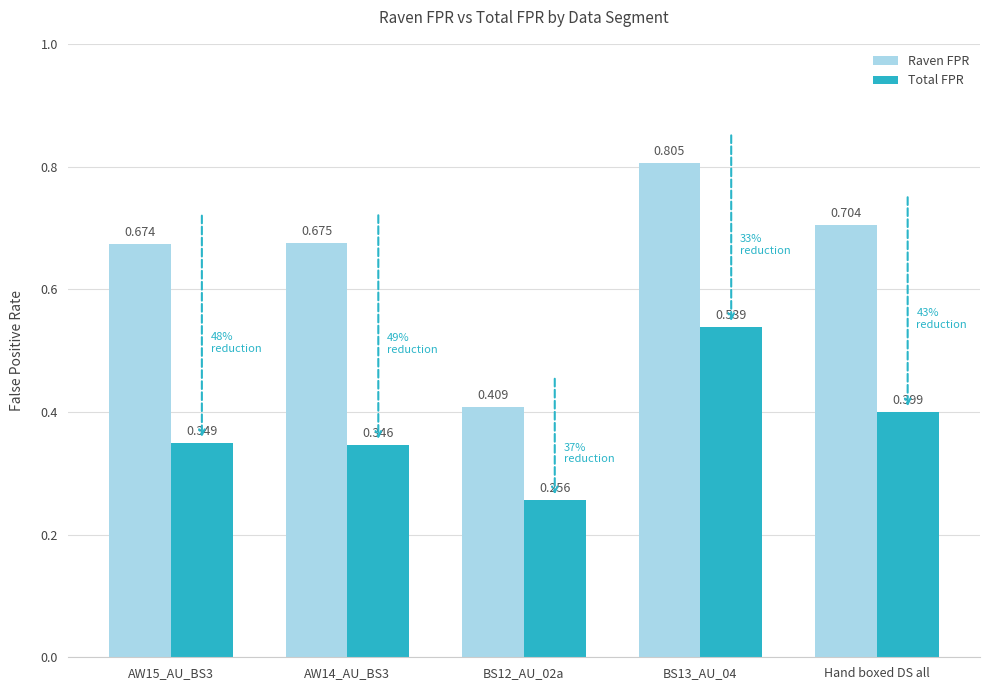

How many bars are there in each group?

2